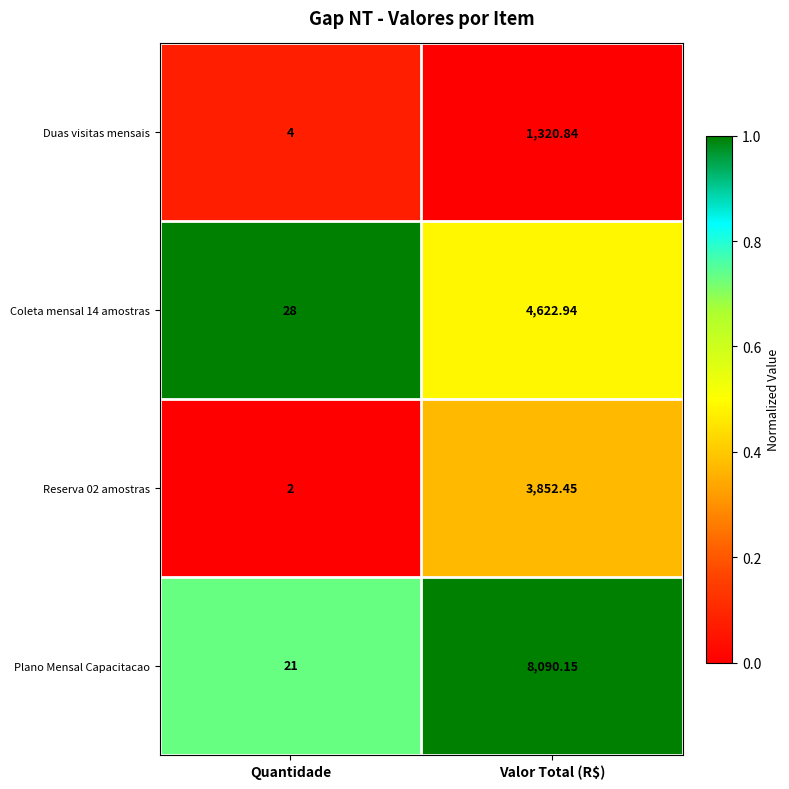

What is the spread (max minus min) of values at Valor Total (R$)?

6769.3